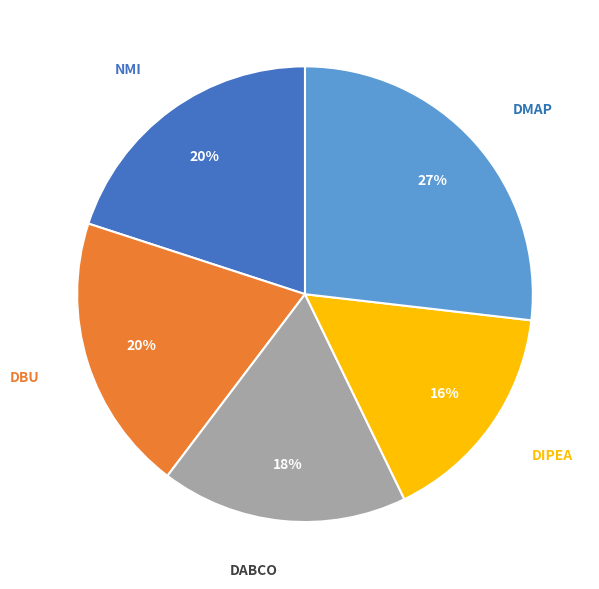

To the nearest percent, what is the difference between the largest and smallest slice percentages?

11%